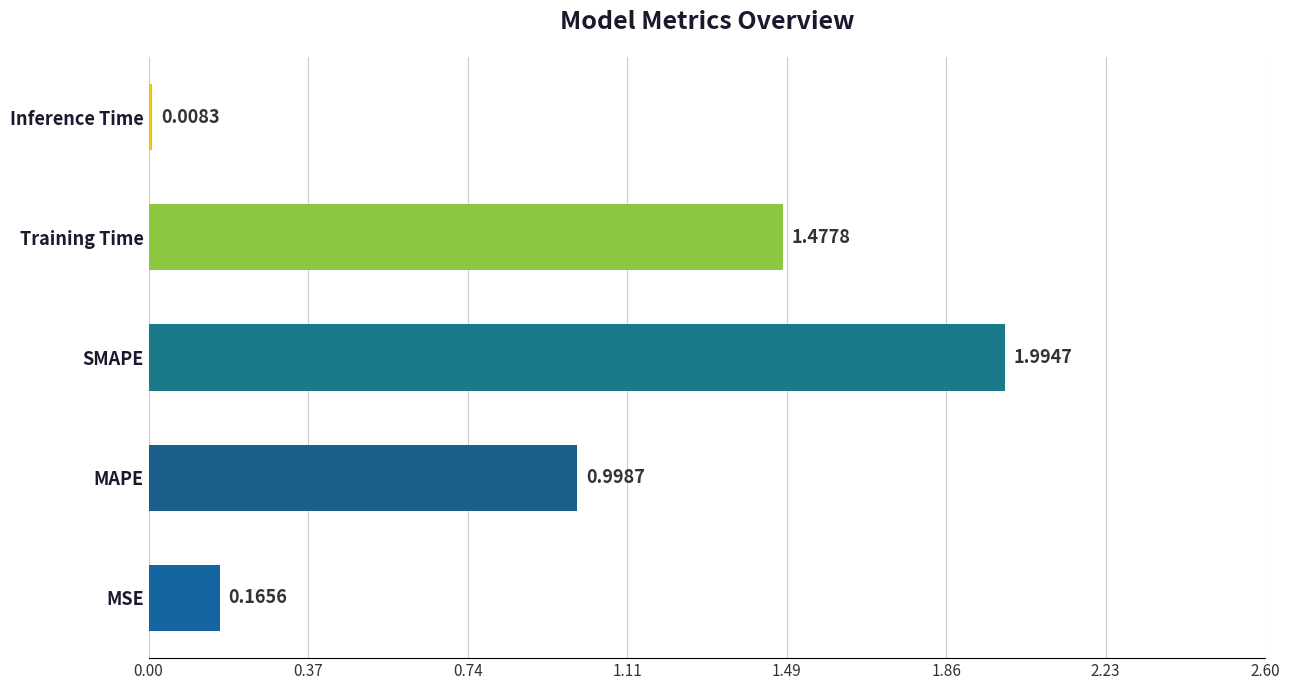

How many data points does each series have?

5